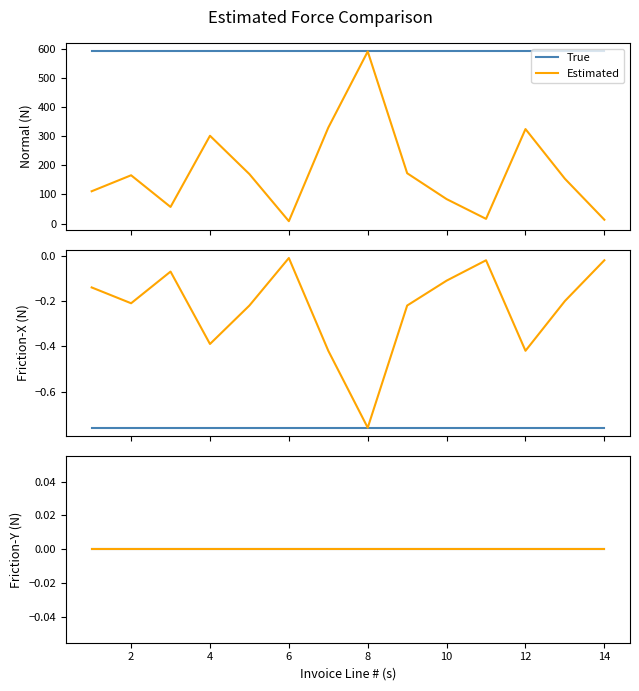

True or false: Total and Current Billed Impressions cross at least once.

False